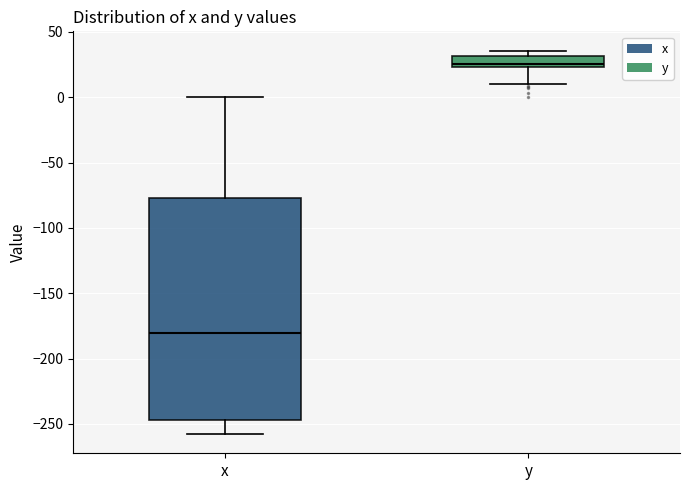

Reading left to right, transcribe this box plot: for each box, give where its median line is, the range the box spans, and where its two whiskers end, as read against the y-axis. The values are not printed on the chart, so give them approximately, as read against the axis.

x: median -180, box -245 to -75, whiskers -260 to 0
y: median 25 (just above the box's lower edge), box 25 to 30, whiskers 10 to 35